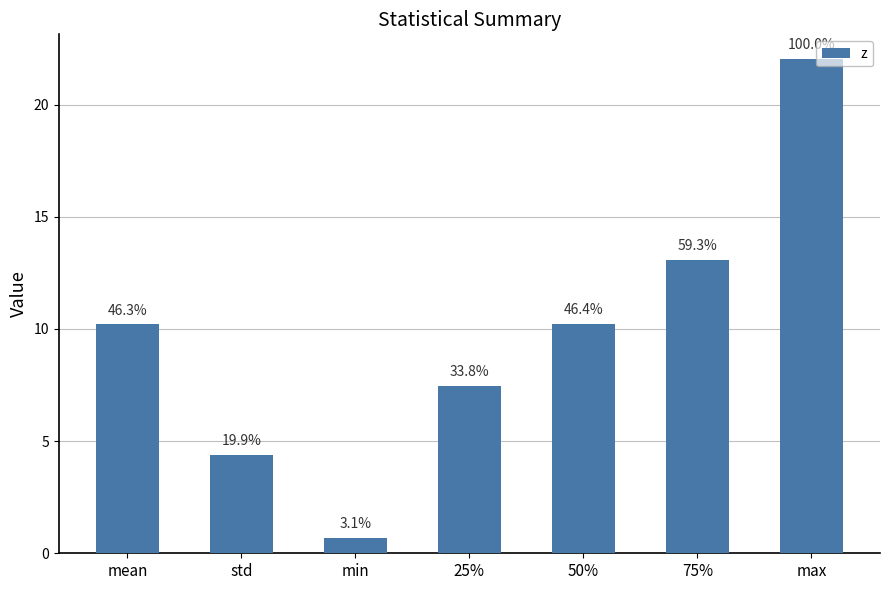

List the labels in order of value, largest first.

max, 75%, 50%, mean, 25%, std, min